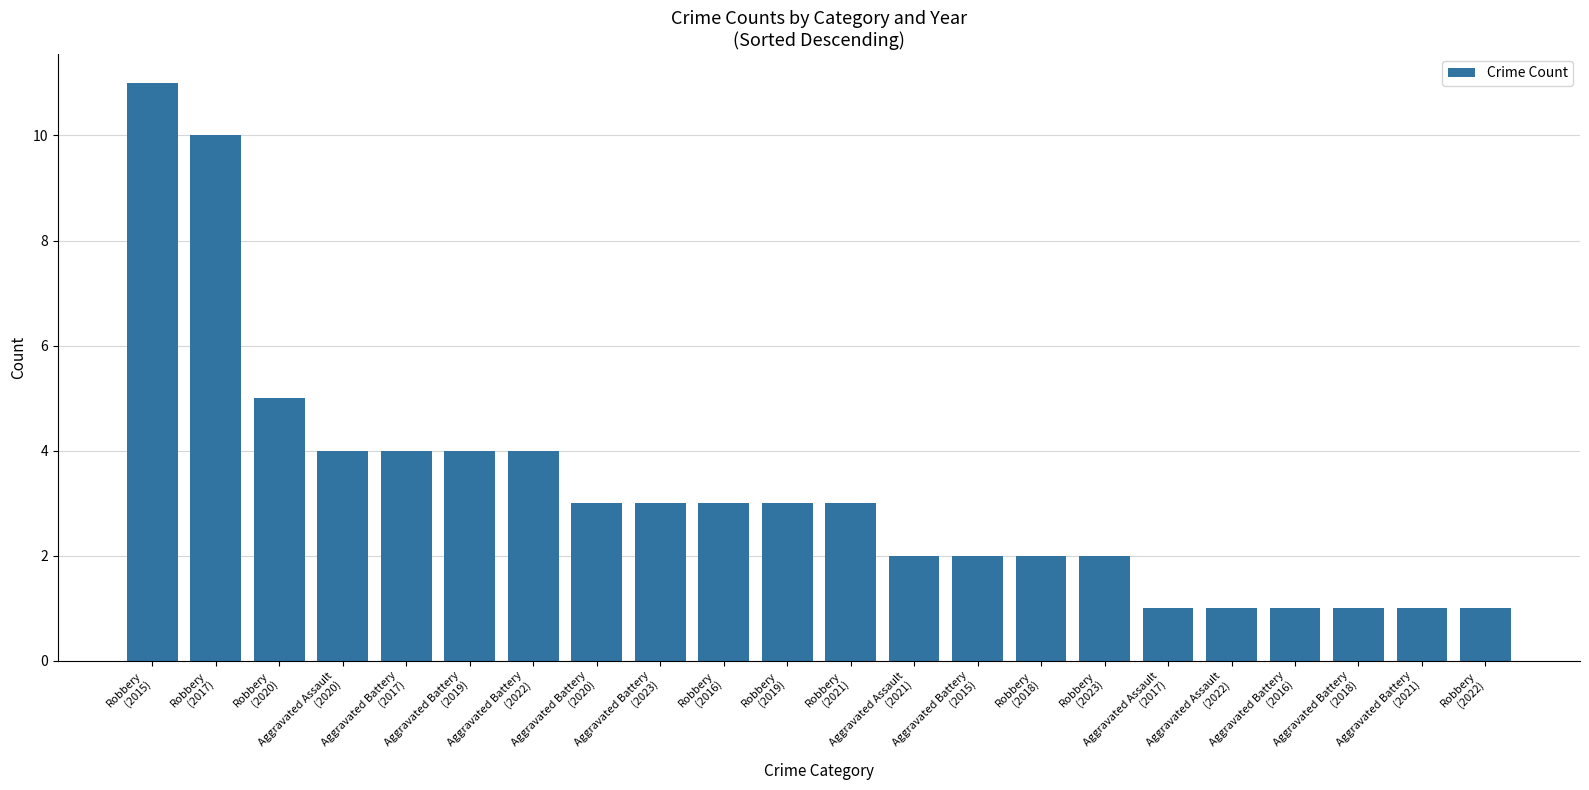

Where does the data first go above 3?

Robbery
(2015)